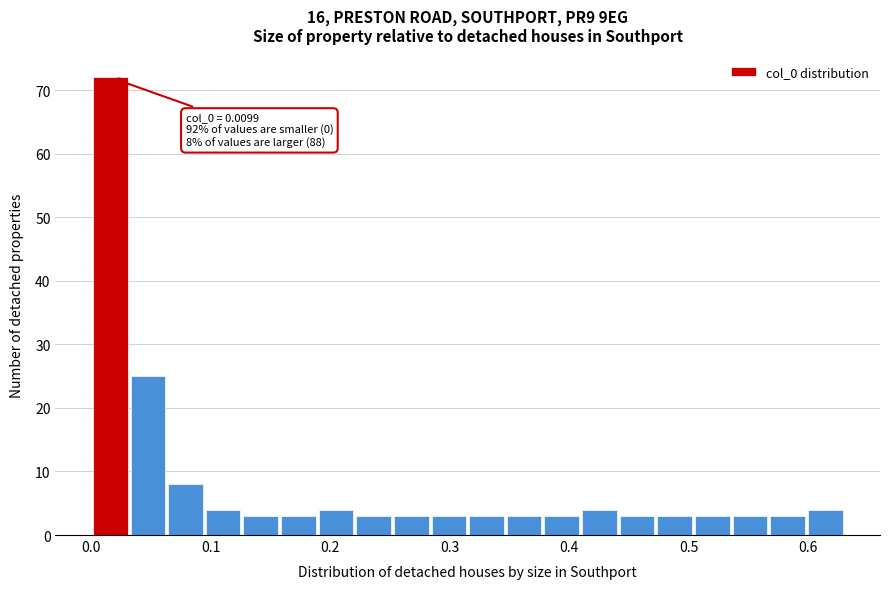

Read against the x-axis, roughly where is the centre of the tallest bar?

0.02